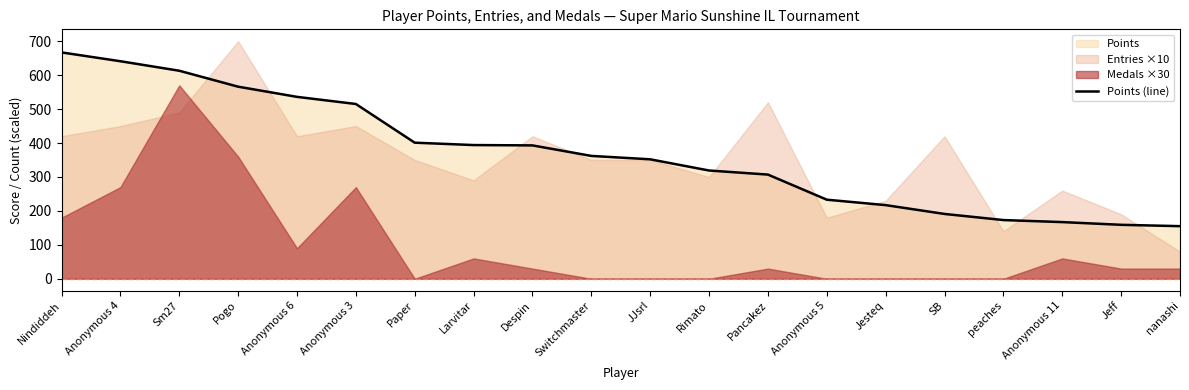

What is the smallest value displayed?

155